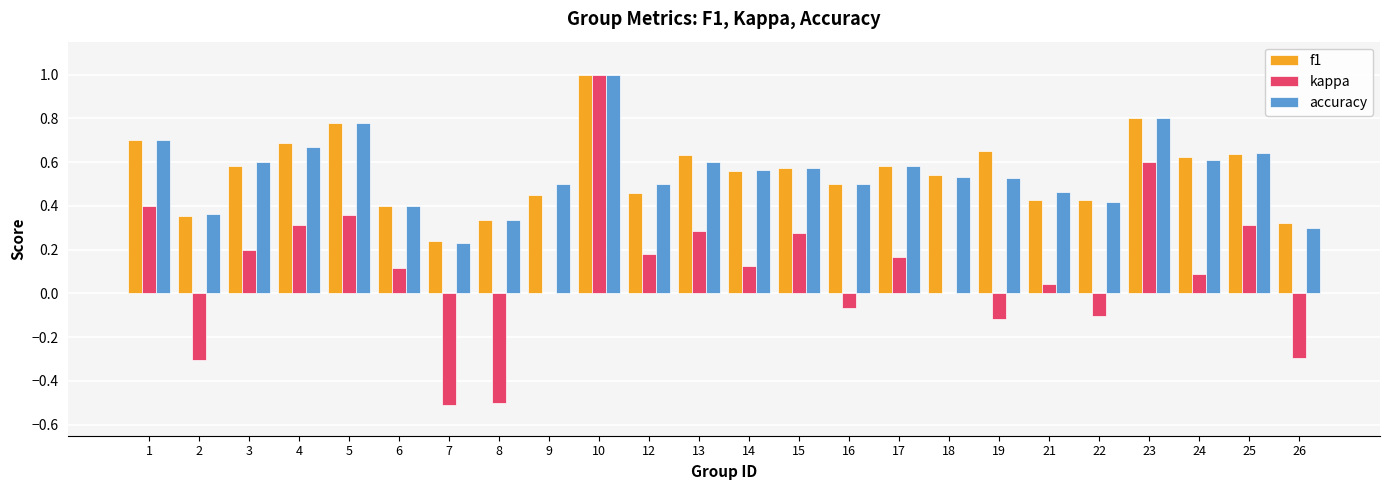

What is the maximum value for f1?

1.0